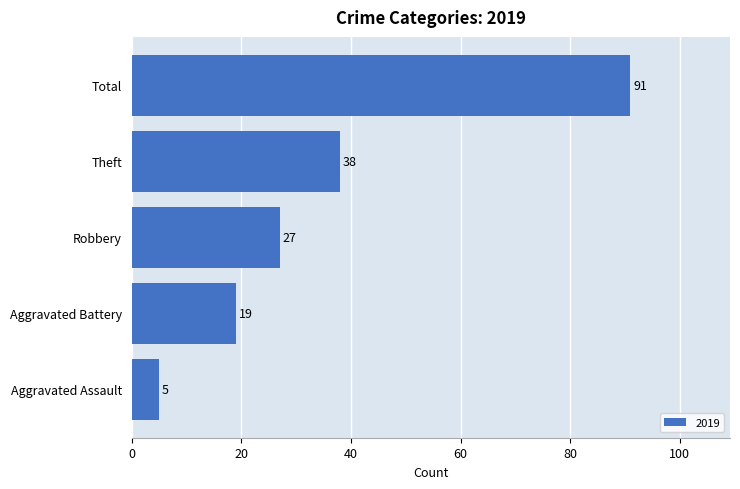

Which has a higher value, Theft or Aggravated Battery?

Theft